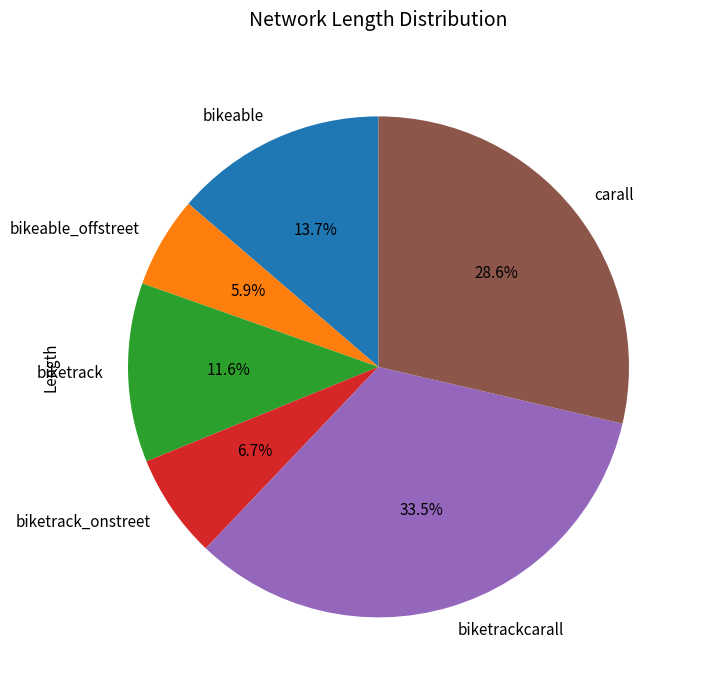

Does bikeable_offstreet represent more than half of the total?

No